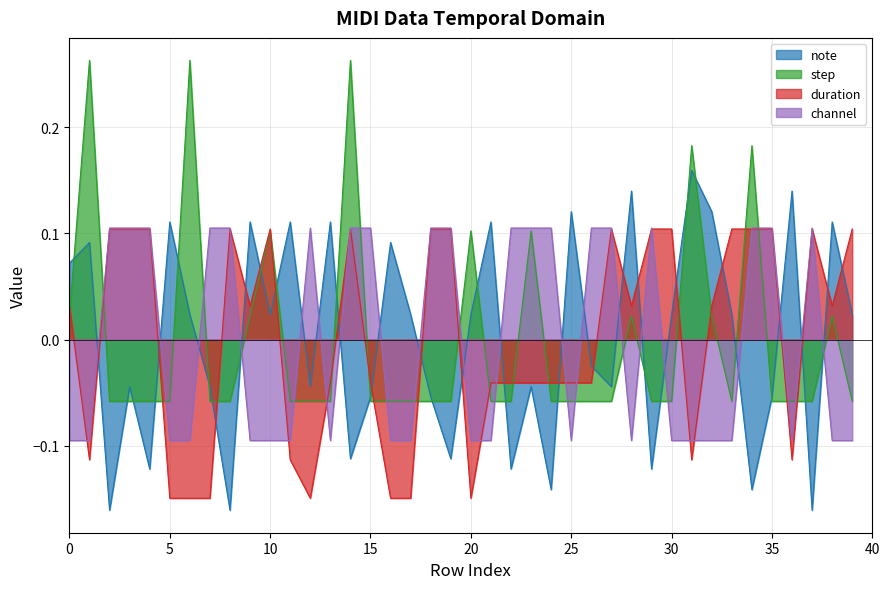

At how many categories does at least one series exceed 0?

40